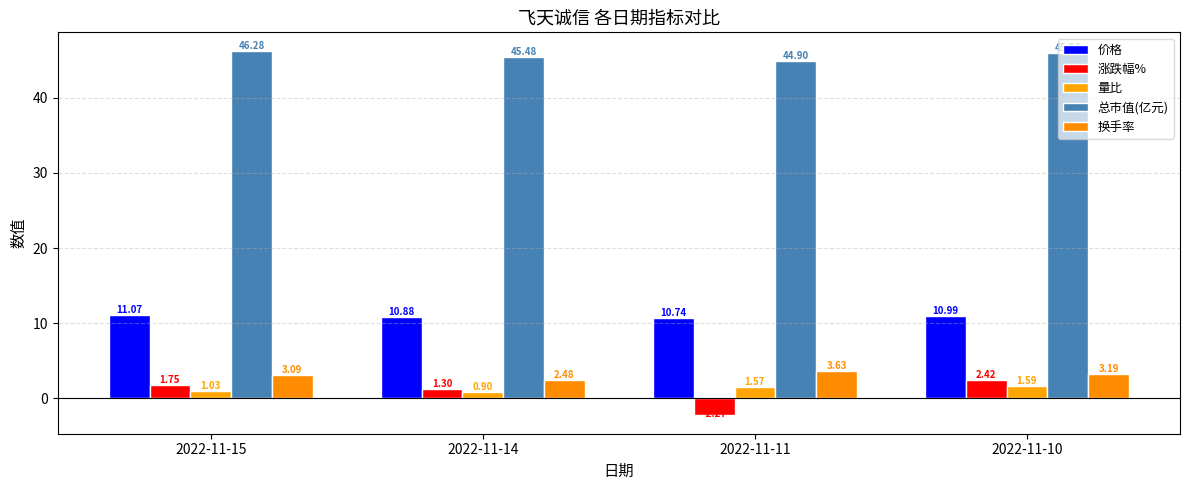

What is the sum of all 量比 values?

5.1